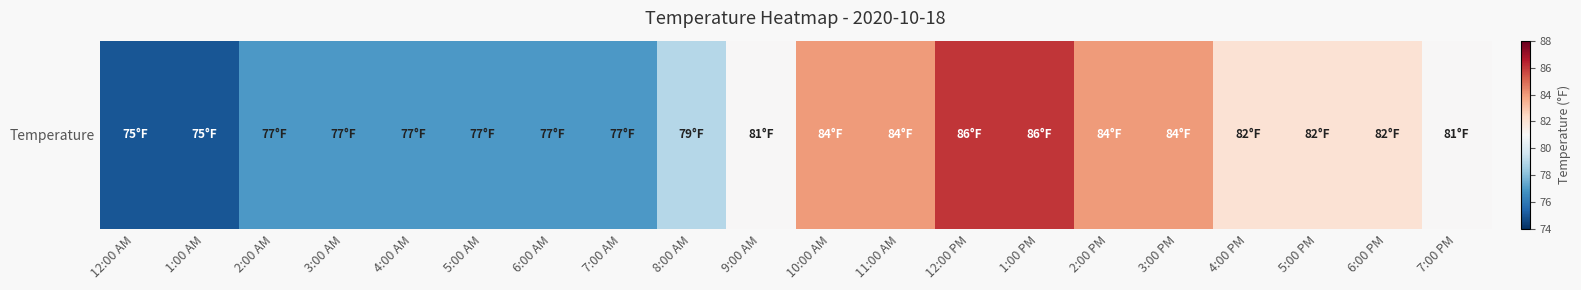

Is it true that the value at 6:00 AM is 33?

False